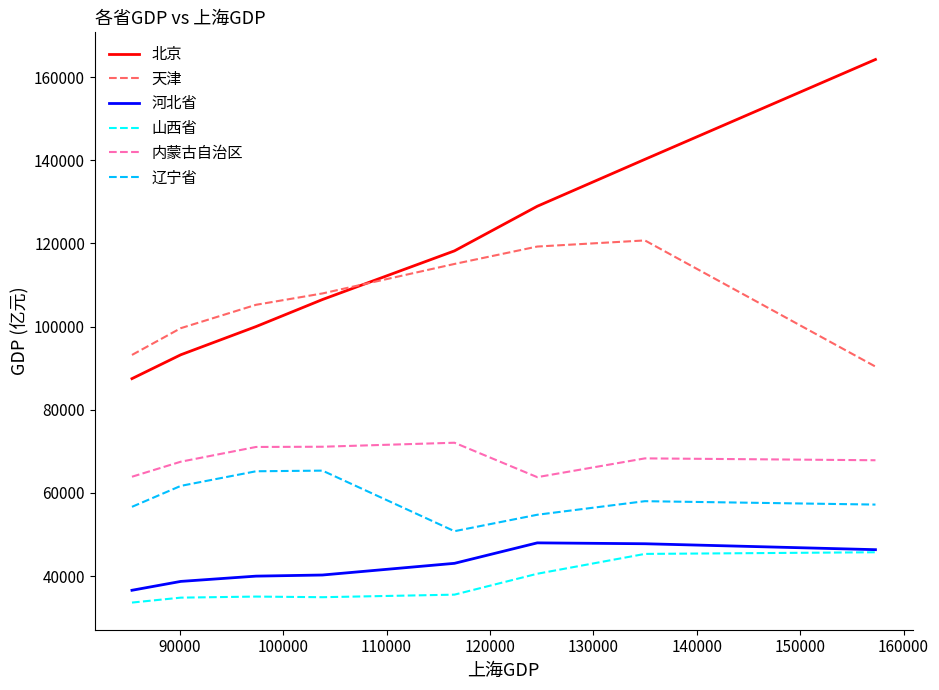

What is the smallest value displayed?

33628.0